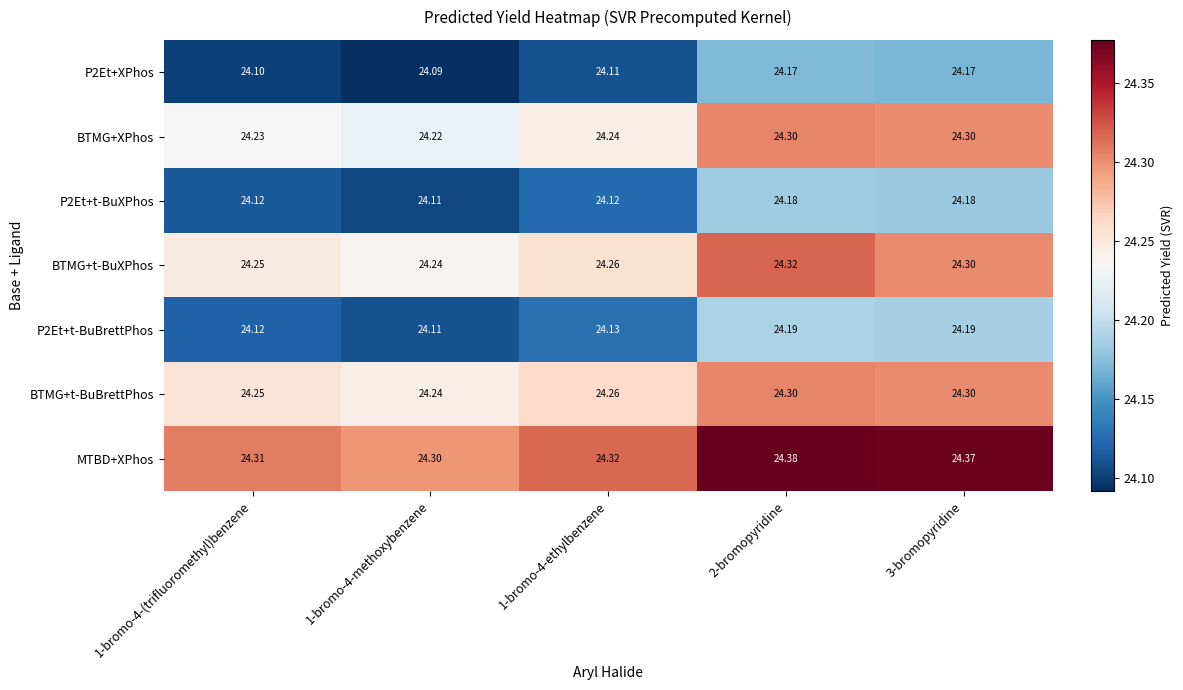

Which series has the largest total across all categories?

MTBD+XPhos